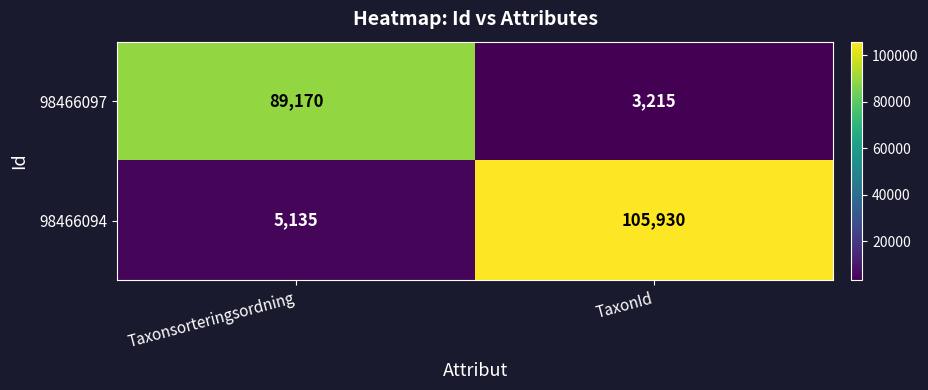

List the series in order of their overall mean, lowest first.

98466097, 98466094